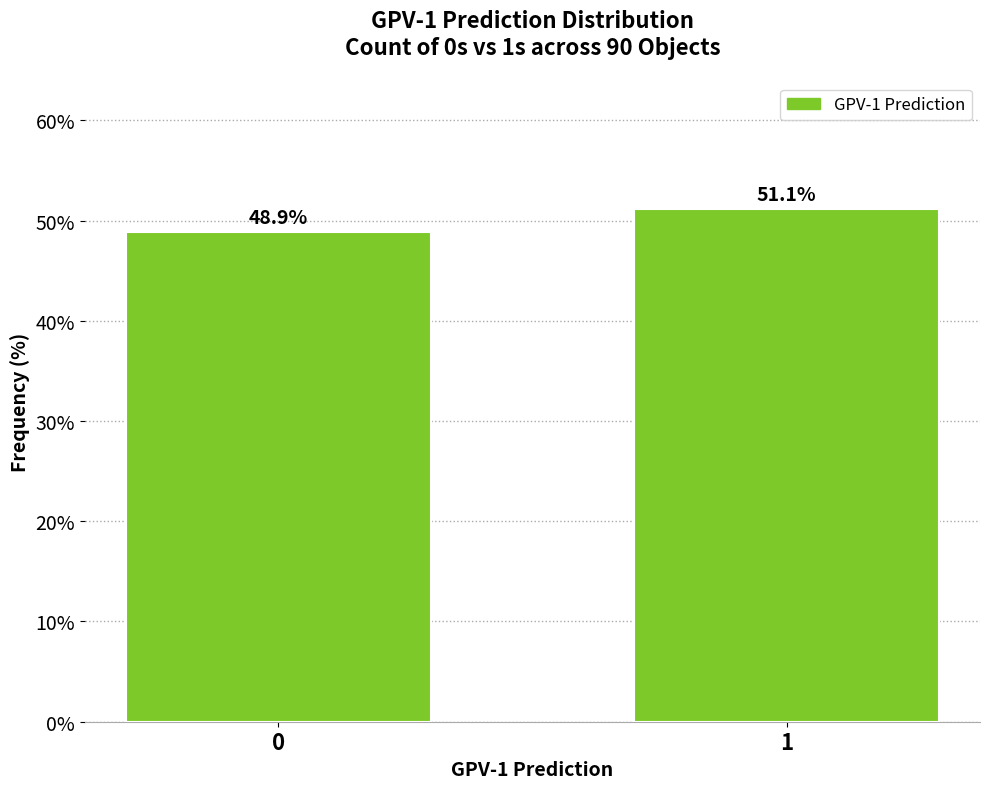

Reading left to right, what are all the values shown in this chart?

48.9	51.1